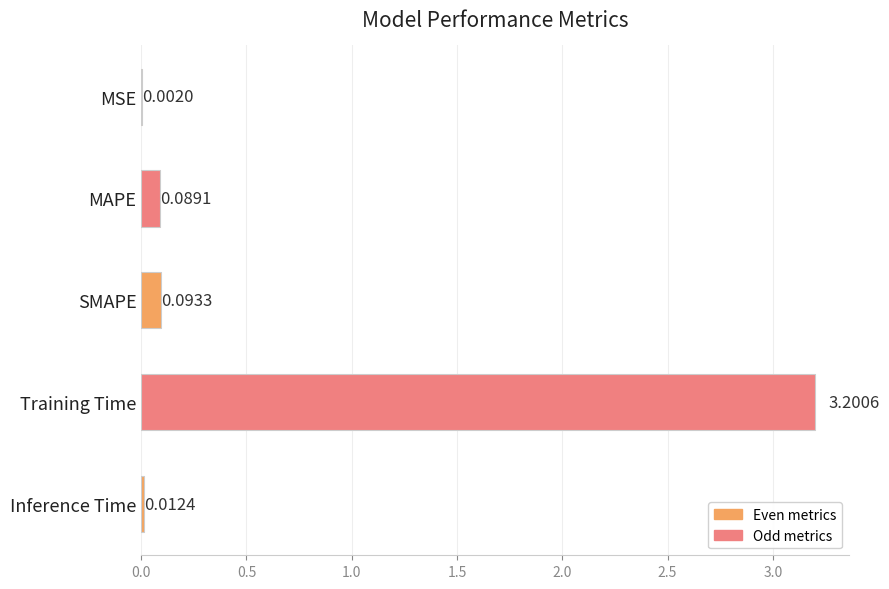

Which has a higher value, Inference Time or Training Time?

Training Time